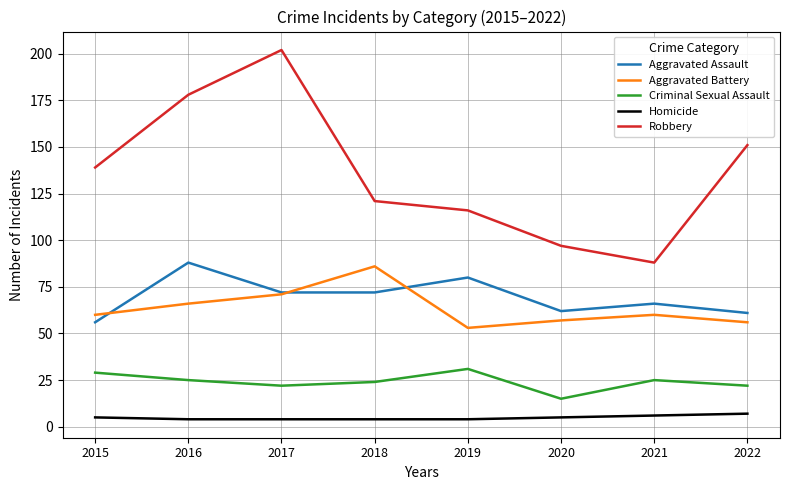

Which category has the lowest value in the Robbery series?

2021